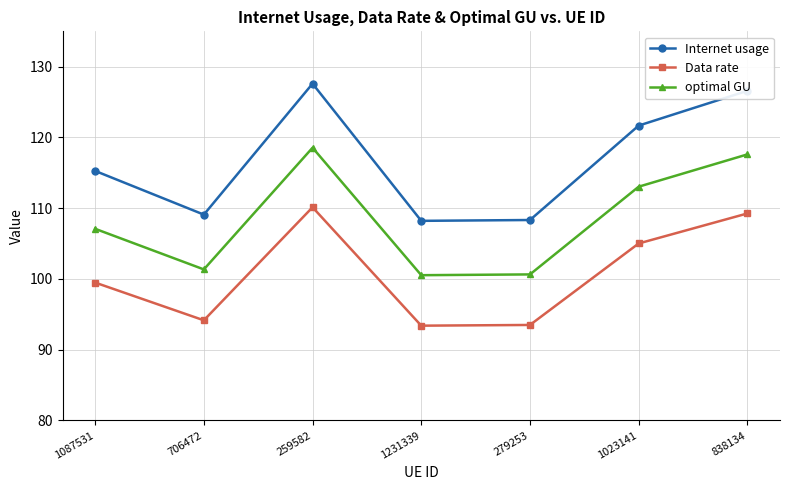

What is the sum of the Data rate values at 1087531 and 279253?

193.0